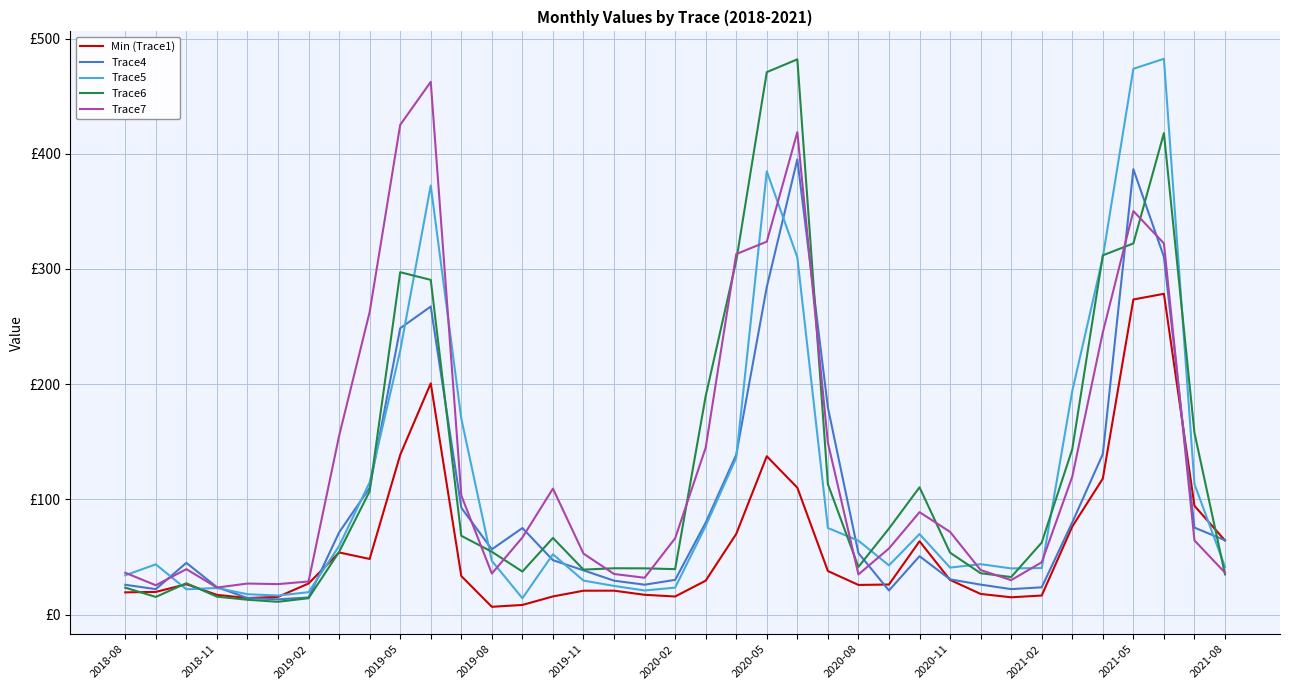

Does the chart have visible grid lines?

Yes